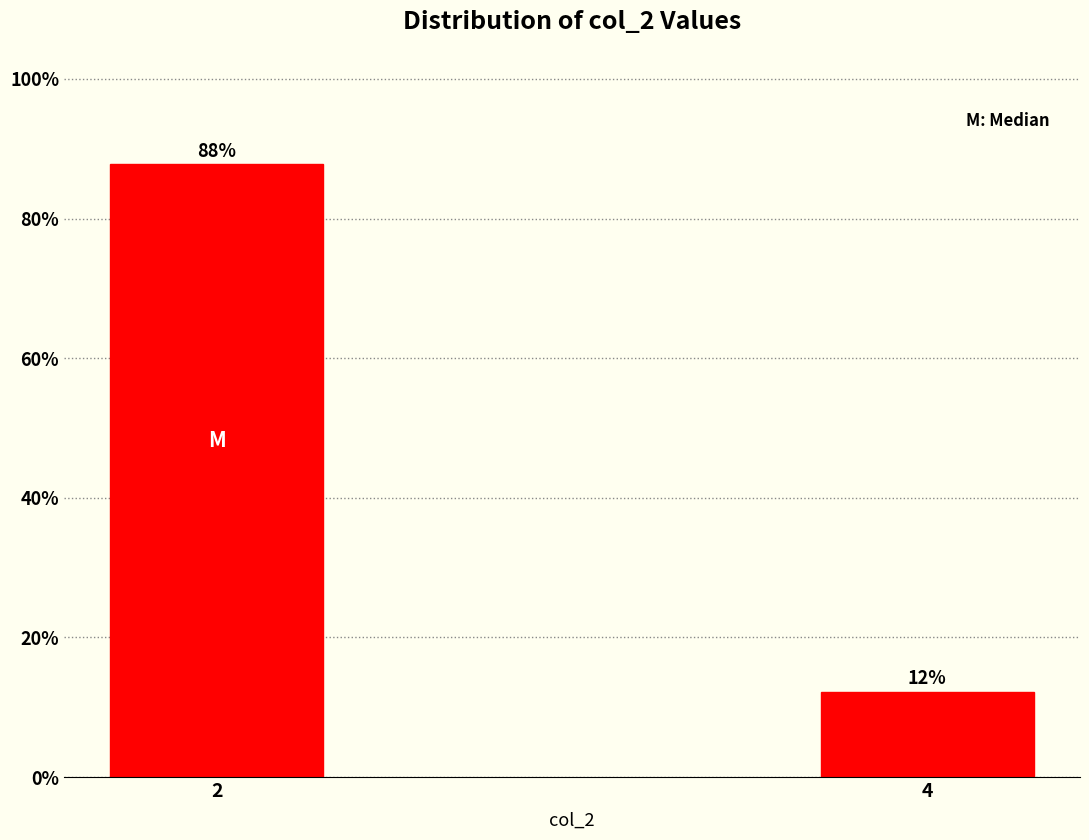

True or false: the data shows 44.3 at 2.

False